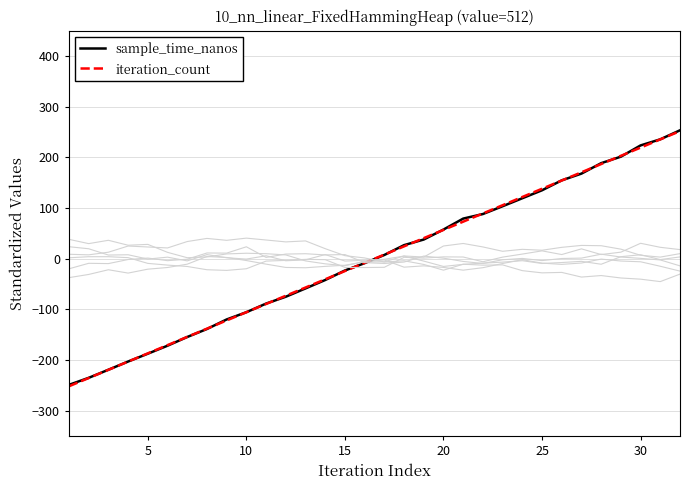

What is the lowest value of the iteration_count series?

-251.8